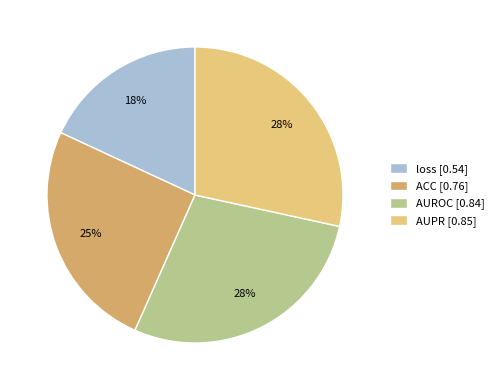

Does any single category account for the majority?

No